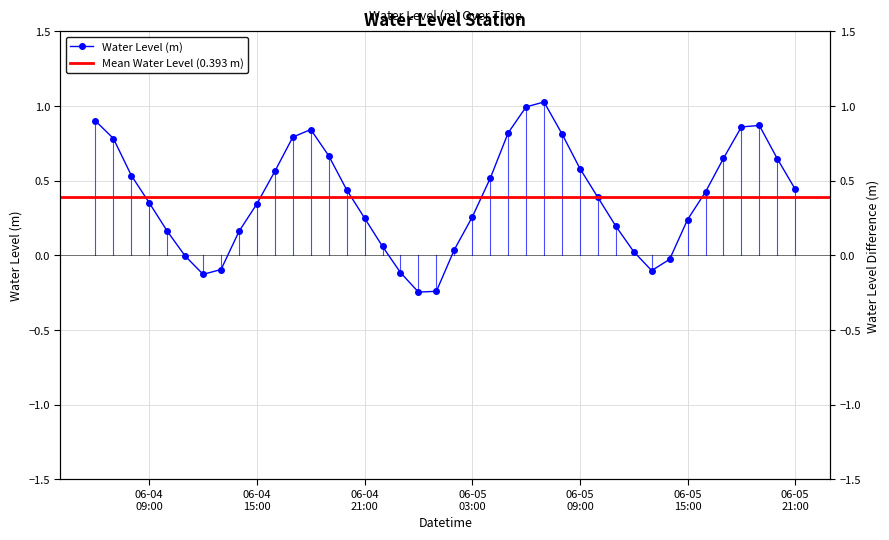

Which has a higher value, 2024-06-05 05:00:00 or 2024-06-05 16:00:00?

2024-06-05 05:00:00